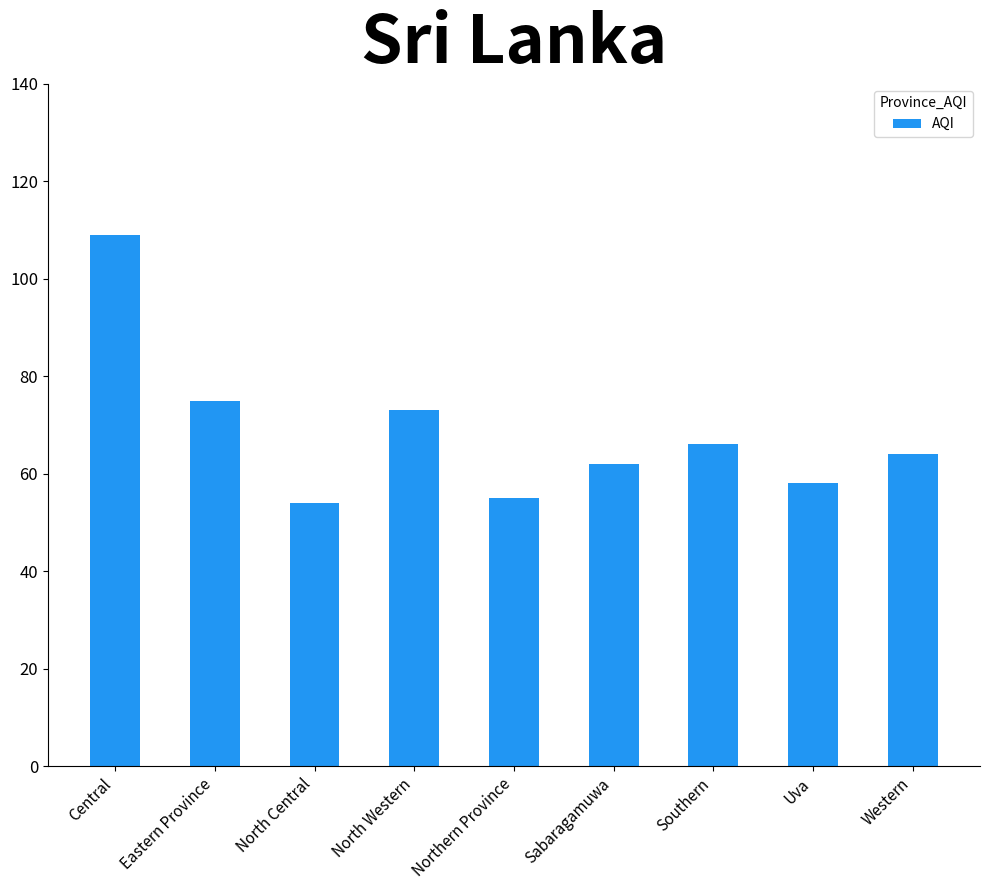

Is it true that the value at Western is 64?

True